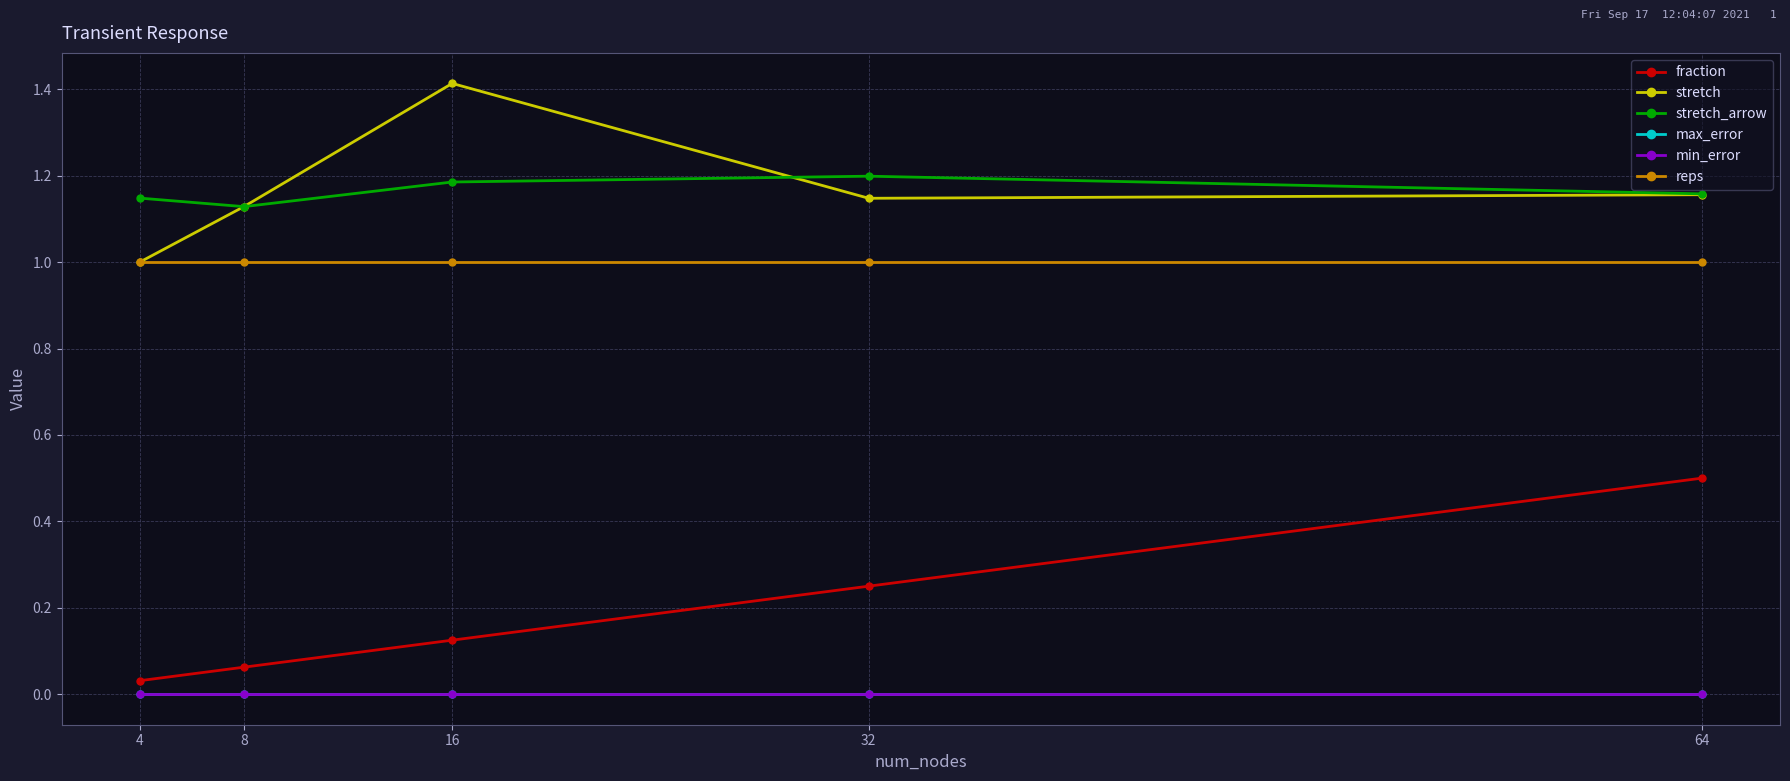

True or false: max_error and fraction cross at least once.

False